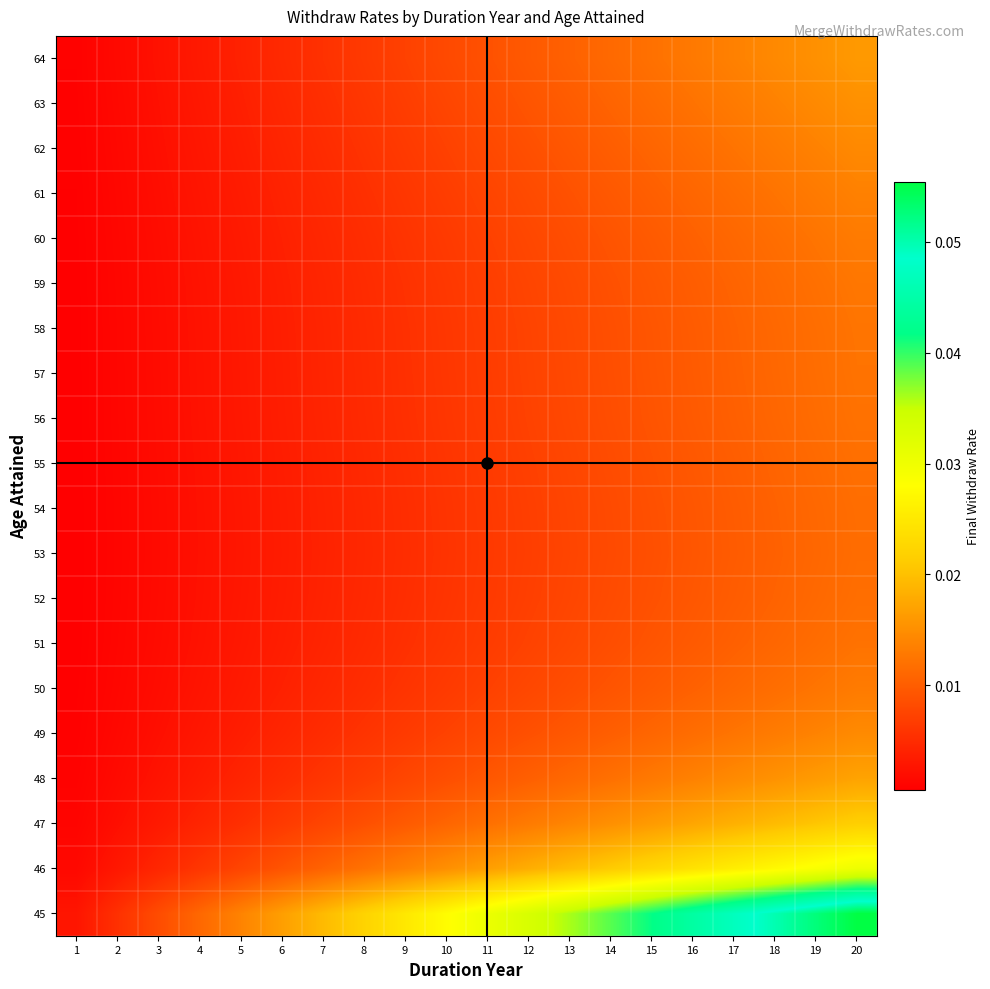

Rank the series by their maximum value, from highest to lowest.

45, 46, 47, 48, 64, 63, 49, 62, 61, 50, 60, 59, 58, 57, 51, 56, 55, 52, 54, 53